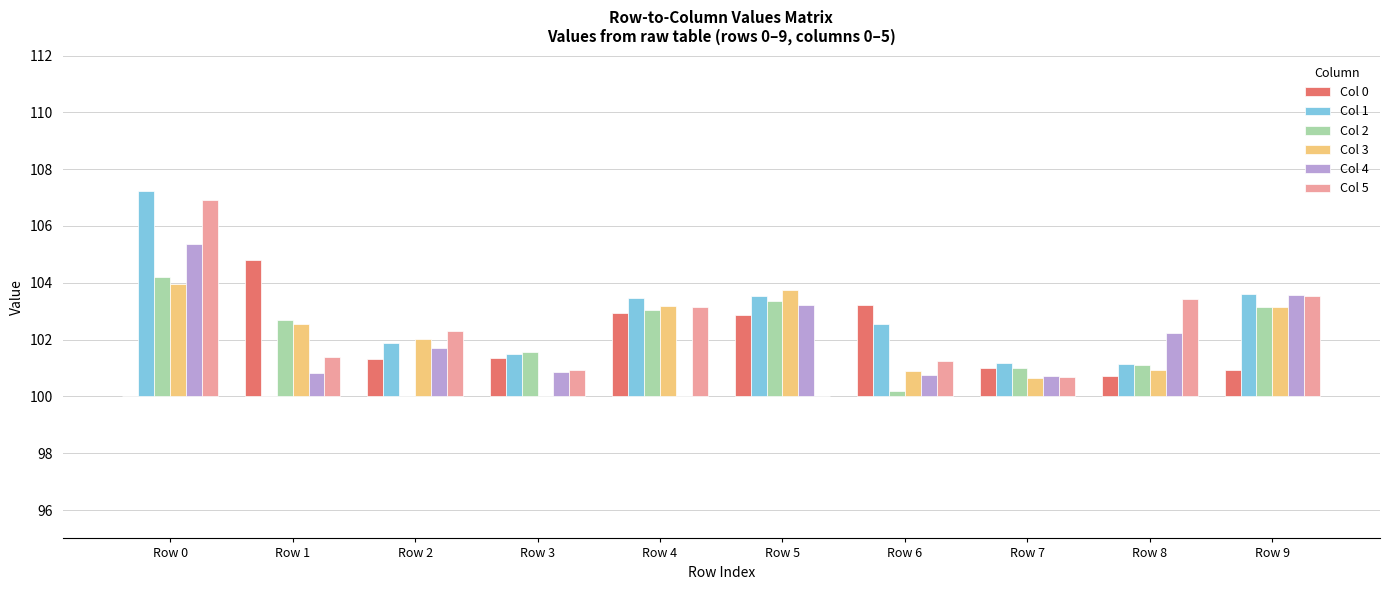

Reading left to right, what are all the values shown in this chart?

Col 0: 0.0	4.8	1.3	1.4	3.0	2.9	3.2	1.0	0.7	0.9
Col 1: 7.2	0.0	1.9	1.5	3.5	3.5	2.6	1.2	1.2	3.6
Col 2: 4.2	2.7	0.0	1.6	3.0	3.4	0.2	1.0	1.1	3.2
Col 3: 4.0	2.5	2.0	0.0	3.2	3.8	0.9	0.7	0.9	3.1
Col 4: 5.4	0.8	1.7	0.9	0.0	3.2	0.8	0.7	2.2	3.6
Col 5: 6.9	1.4	2.3	0.9	3.1	0.0	1.3	0.7	3.4	3.5